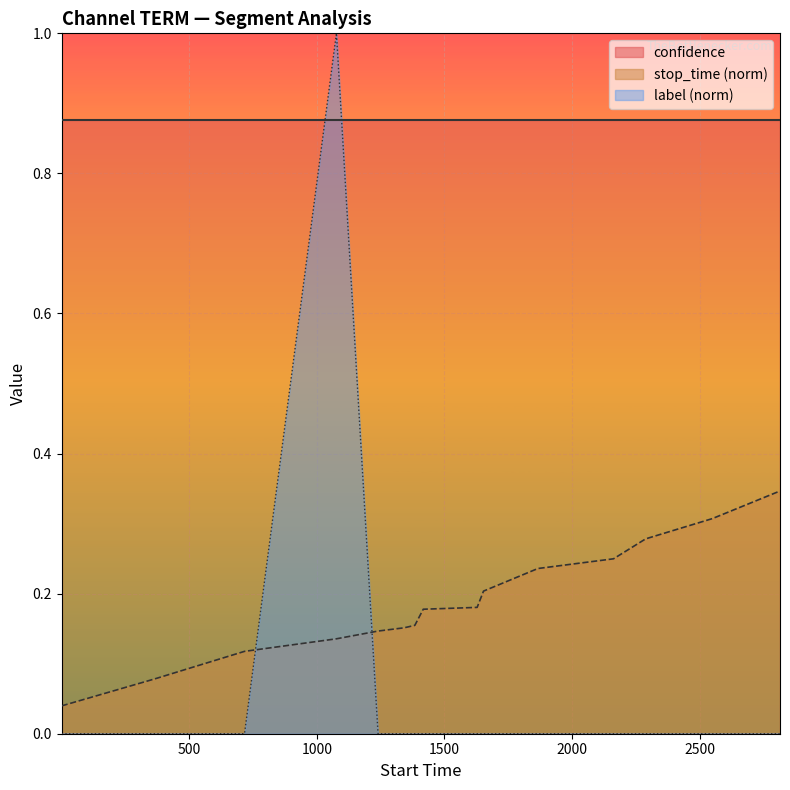

Which series has the widest spread of values?

label (norm)